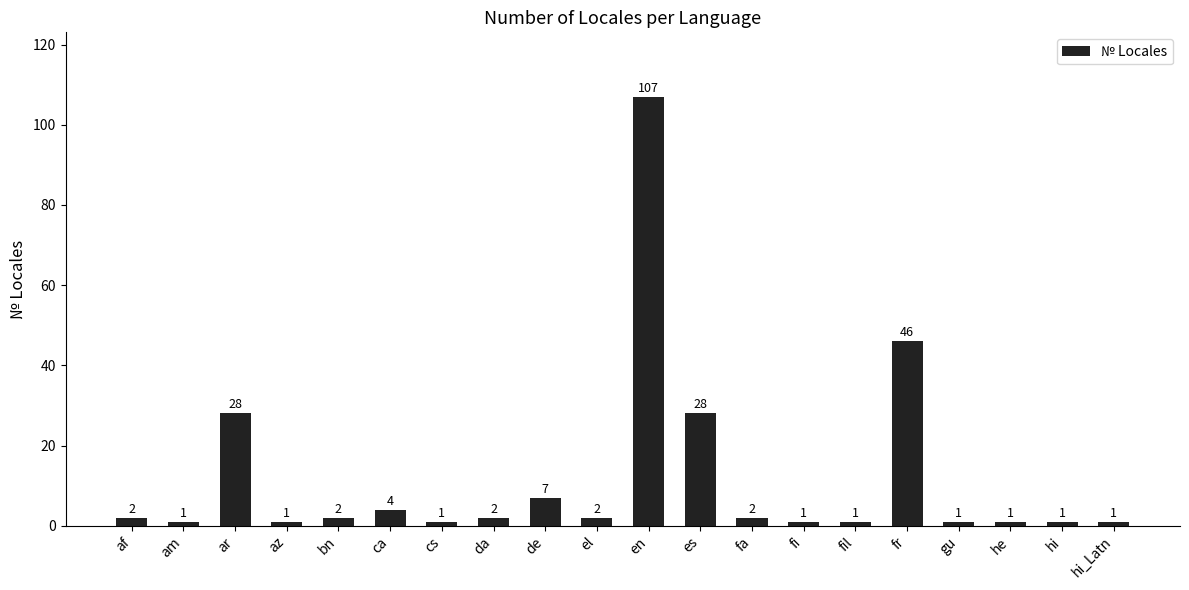

Reading left to right, extract all data points from this chart.

af=2	am=1	ar=28	az=1	bn=2	ca=4	cs=1	da=2	de=7	el=2	en=107	es=28	fa=2	fi=1	fil=1	fr=46	gu=1	he=1	hi=1	hi_Latn=1